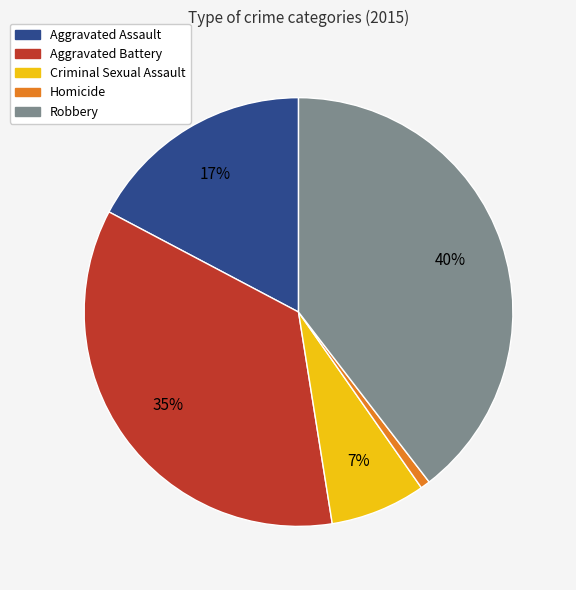

The Robbery slice represents 40% of the pie. True or false?

True